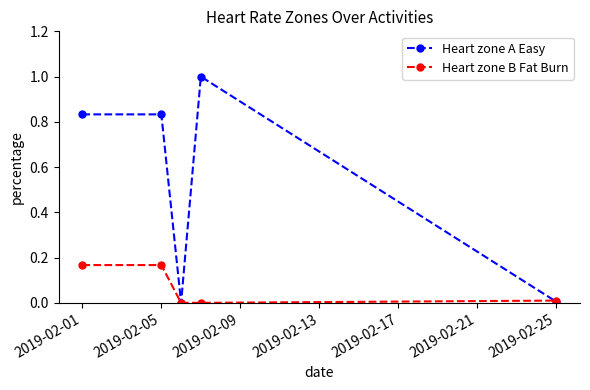

What is the greatest value displayed?

1.0